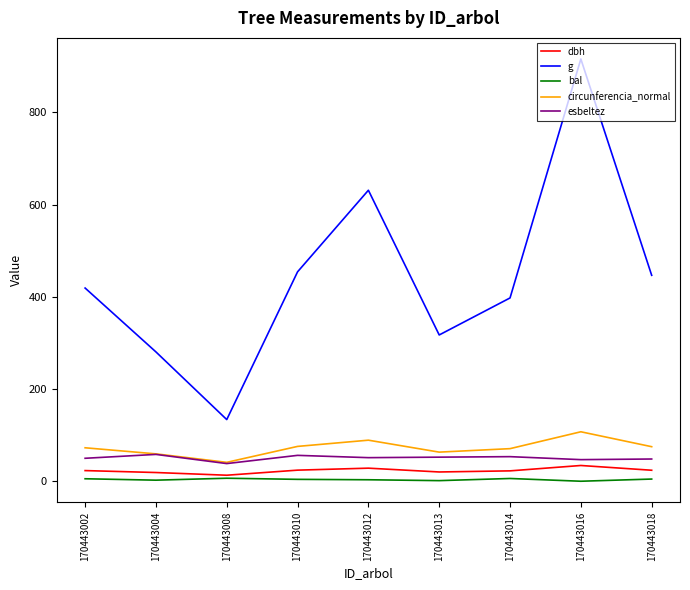

Which series changed the most between 170443008 and 170443016?

g